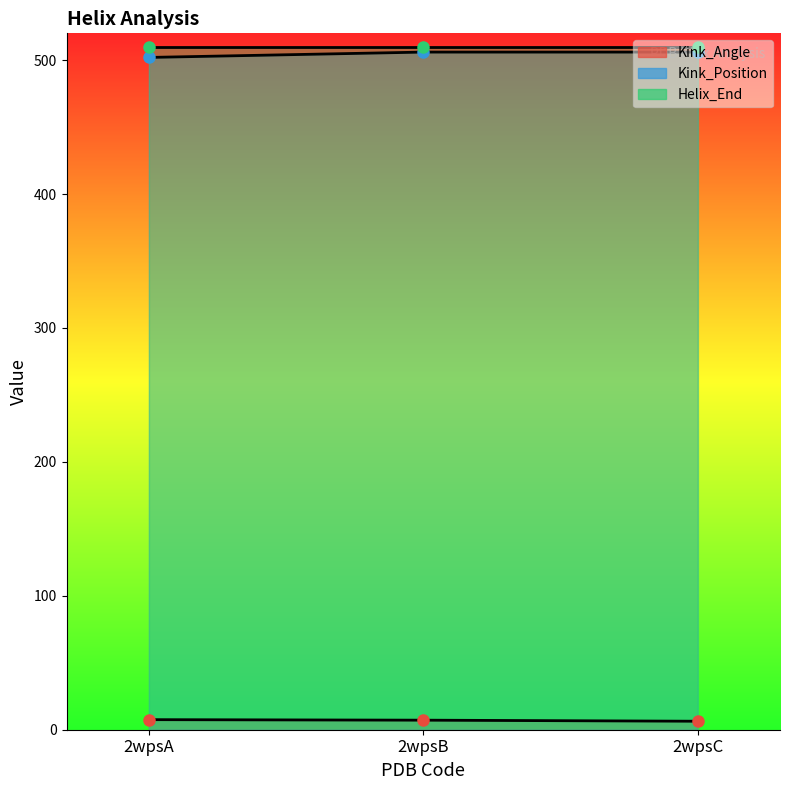

What is the difference between the maximum and minimum values in the Kink_Position series?

4.0